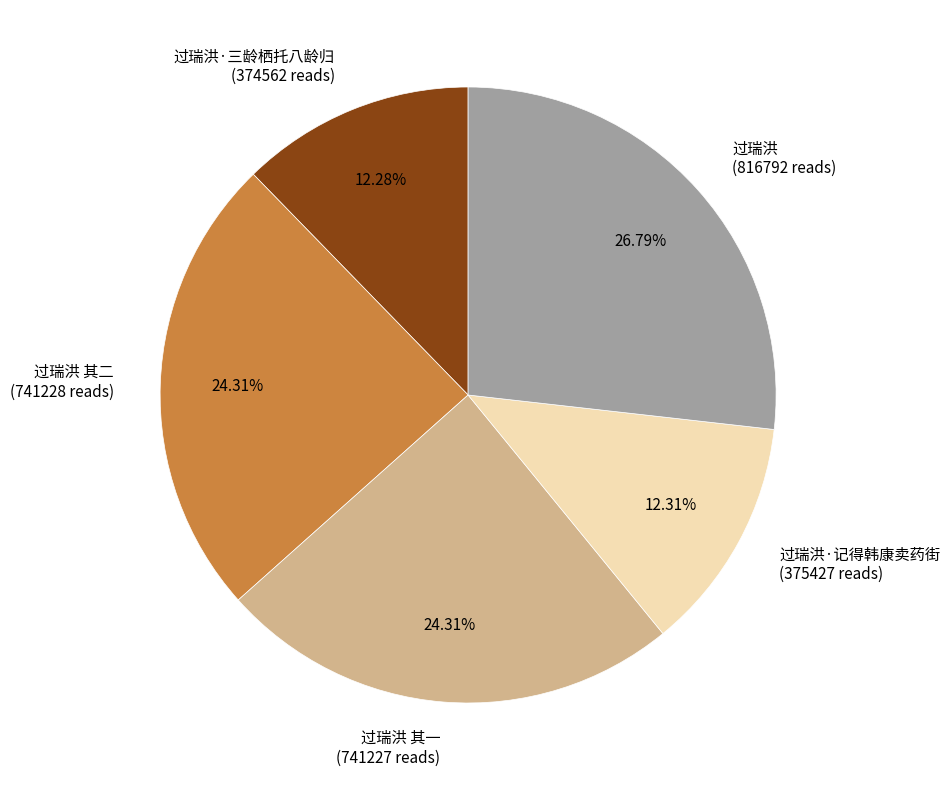

True or false: 过瑞洪·记得韩康卖药街 accounts for 12% of the total.

True